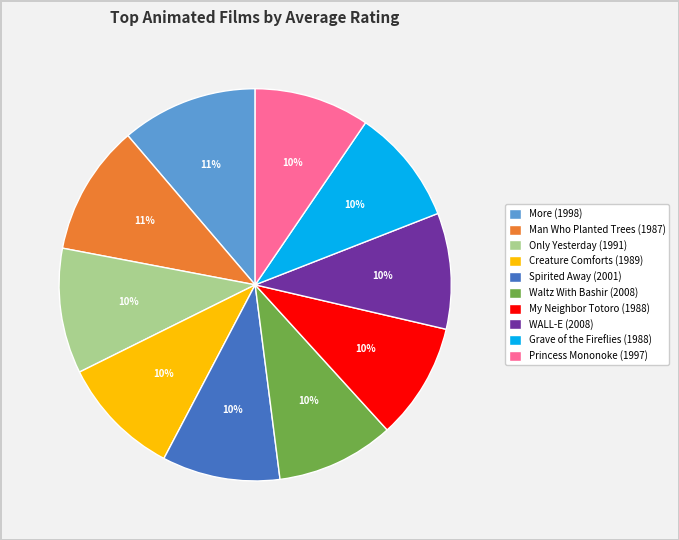

What percentage is the Spirited Away (2001) slice, to the nearest percent?

10%